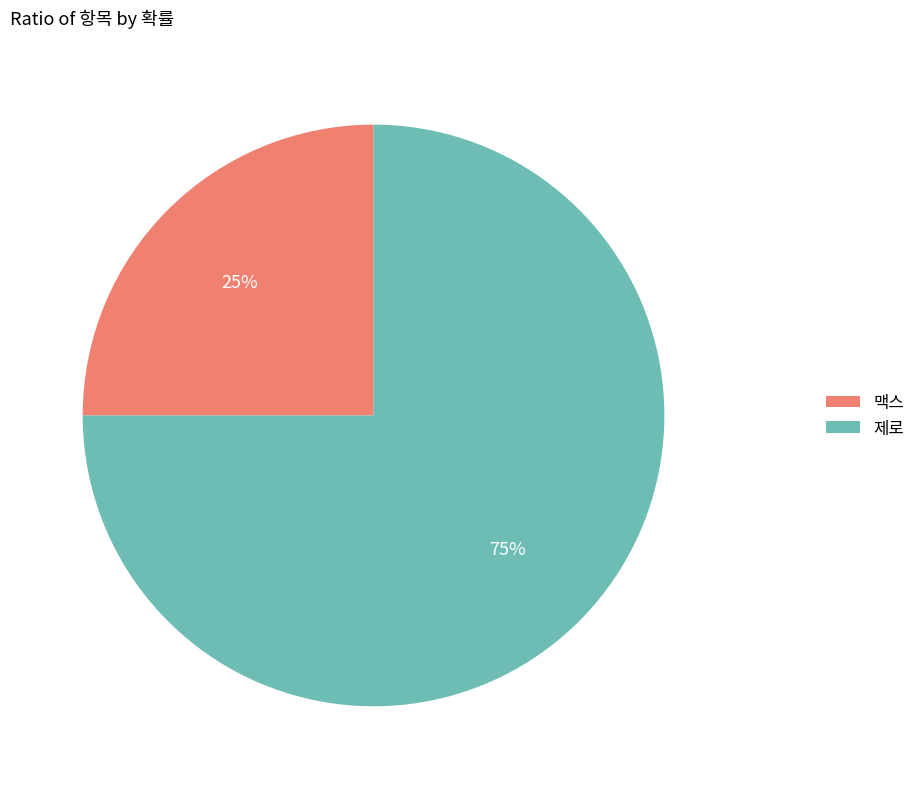

Which category has the biggest portion of the pie?

제로